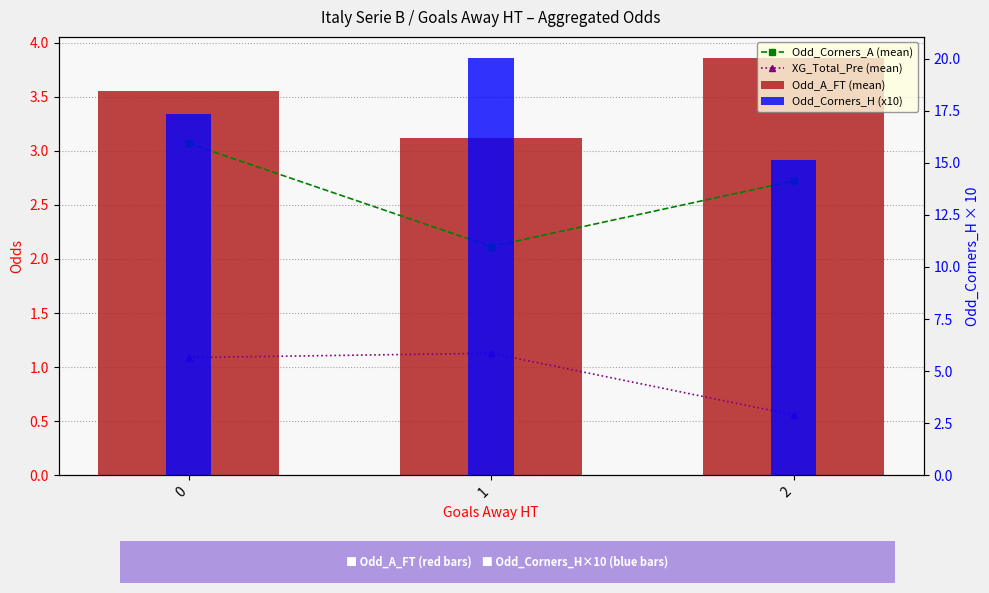

Between 1 and 2, which series saw the biggest shift?

Odd_Corners_H (x10)